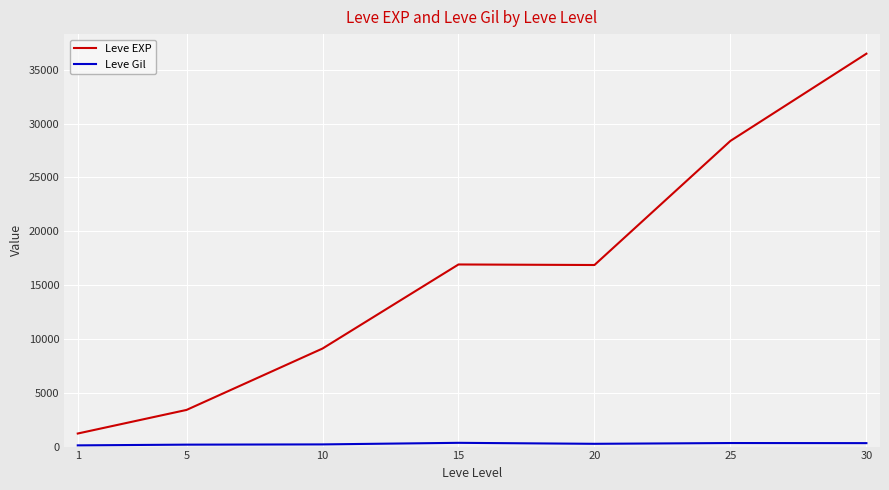

Which series has the widest spread of values?

Leve EXP